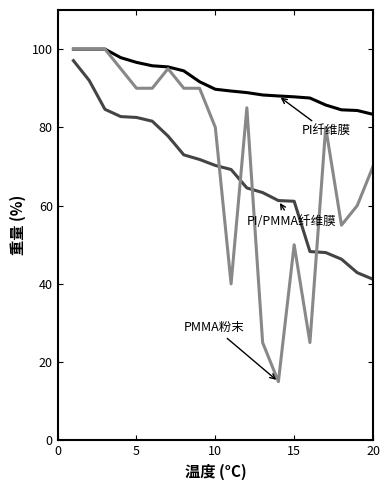

What is the greatest value displayed?

100.0